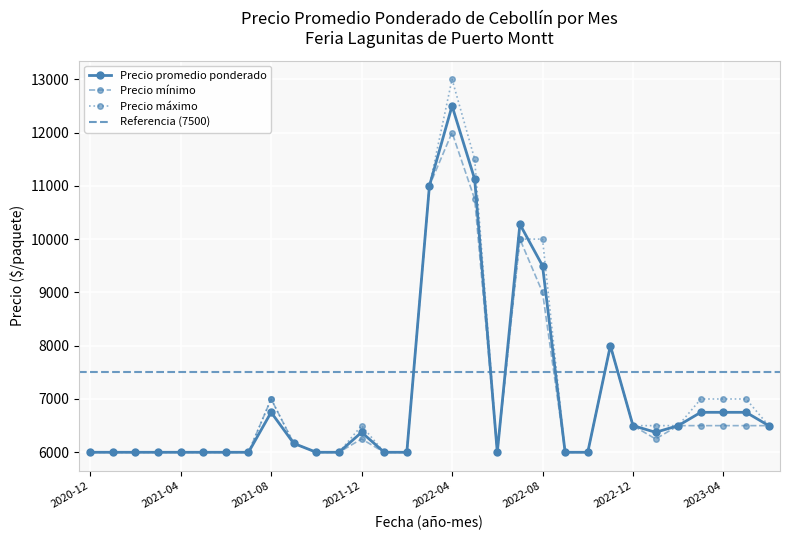

How many lines are shown in the chart?

3